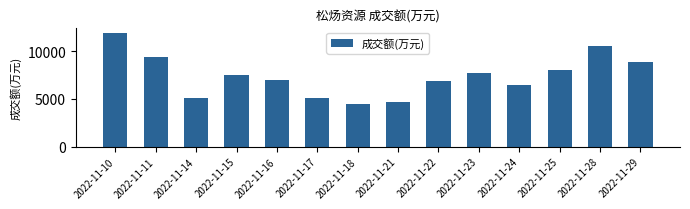

Which label corresponds to the largest value in the chart?

2022-11-10